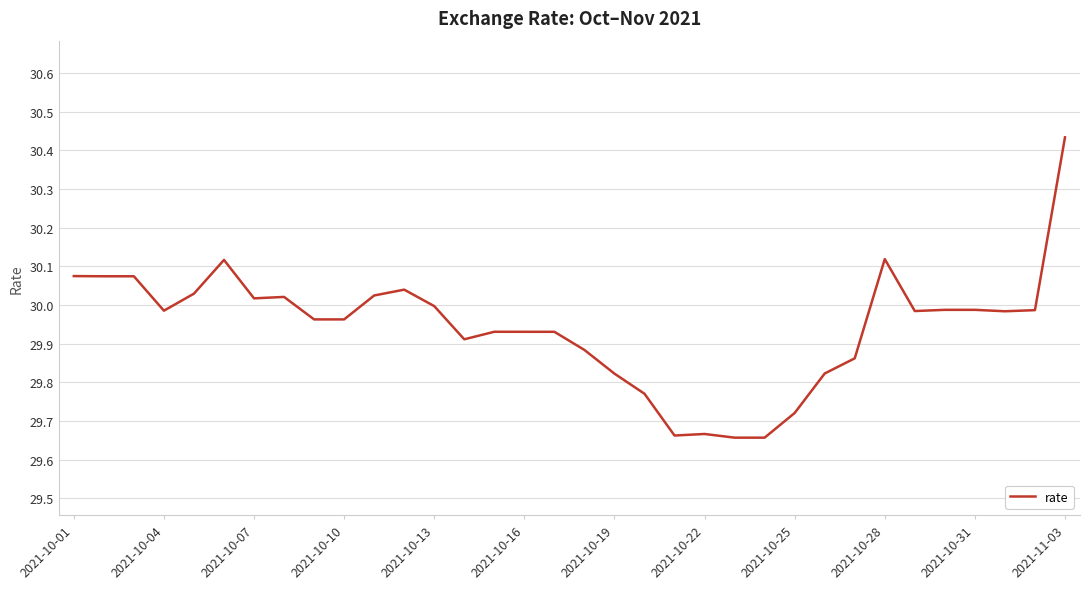

What is the difference between the maximum and minimum values?

0.8